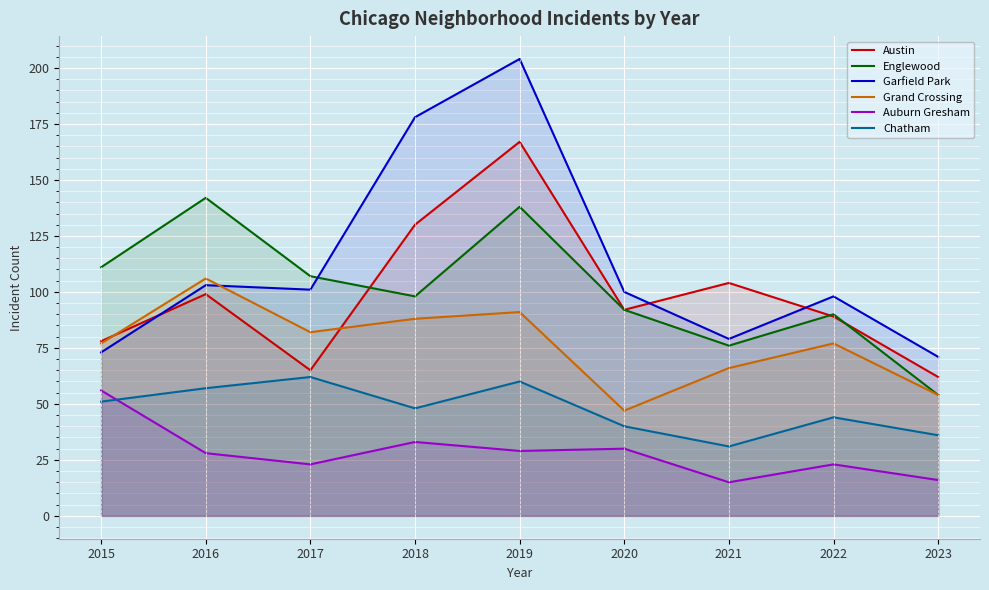

Which series changed the most between 2016 and 2022?

Englewood